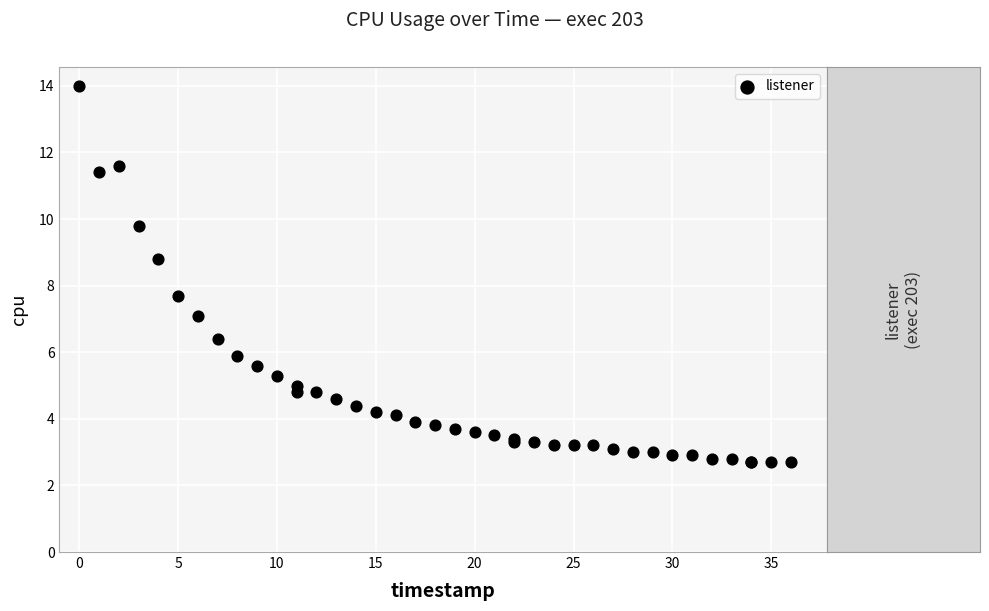

What Y value in the scatter plot is closest to 8?

7.7